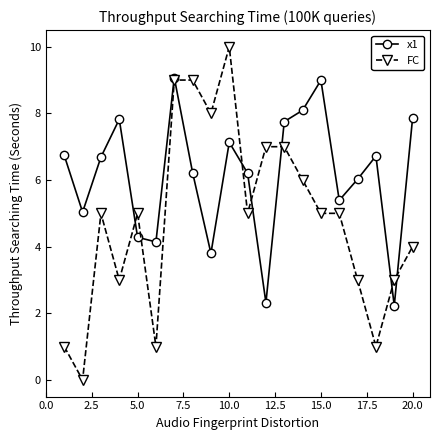

At how many categories does at least one series exceed 2?

20